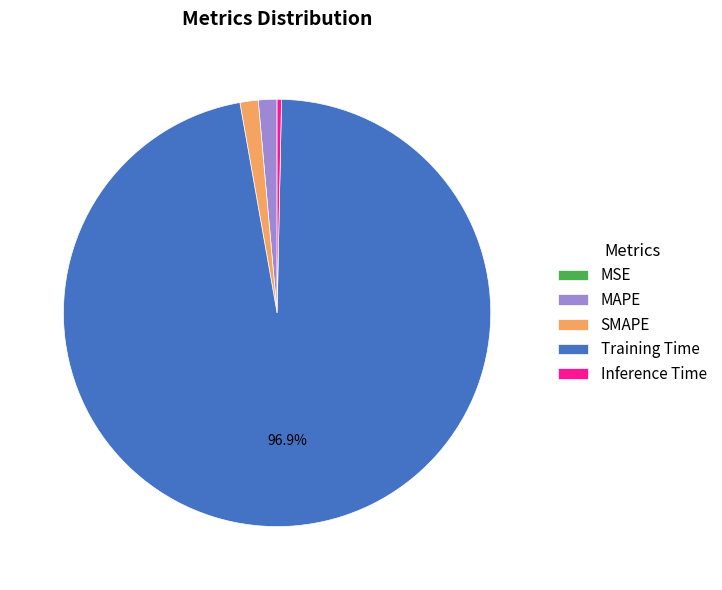

To the nearest percent, what is the difference between the largest and smallest slice percentages?

97%